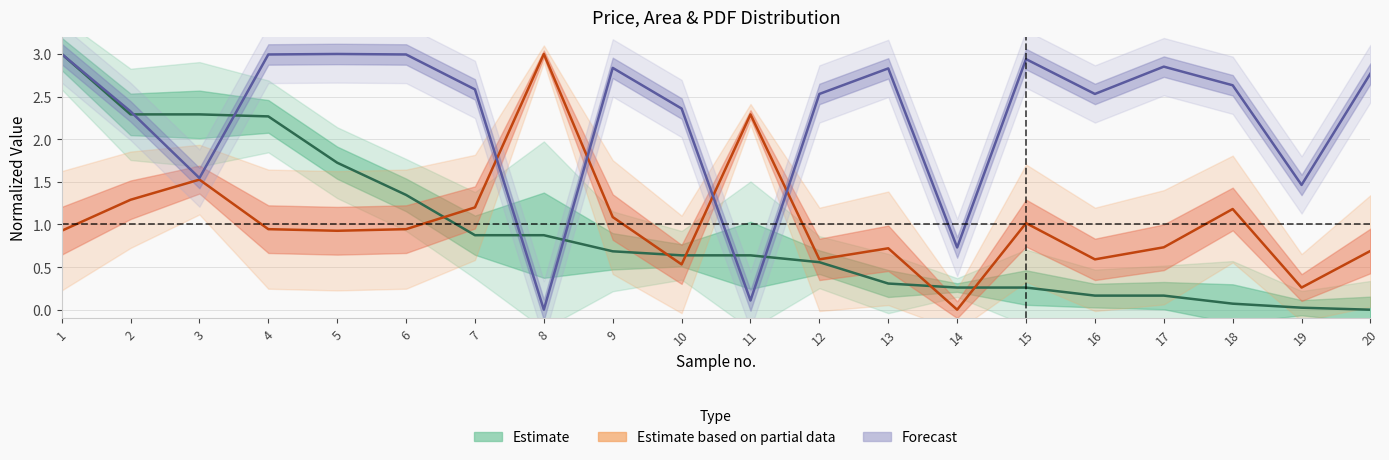

What is the difference between the second highest and second lowest values in the pdf series?

2.9